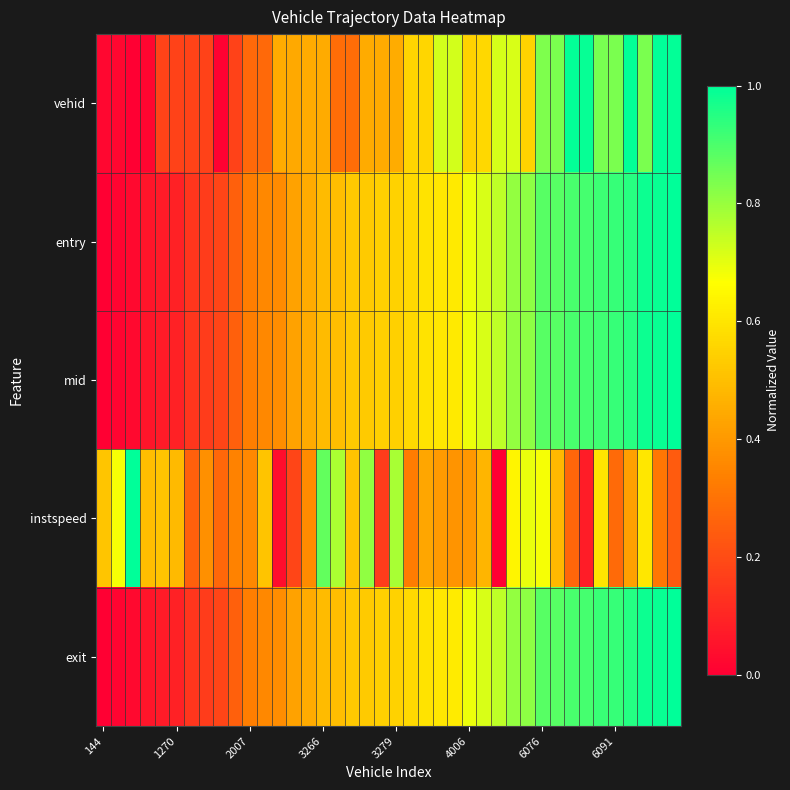

What is the maximum value shown in the chart?

1.0